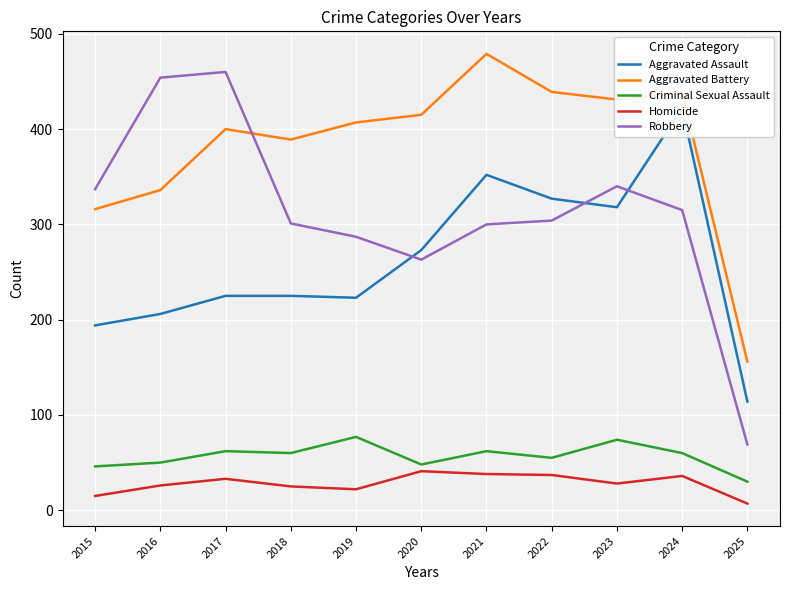

At which label does Criminal Sexual Assault first exceed 60?

2017